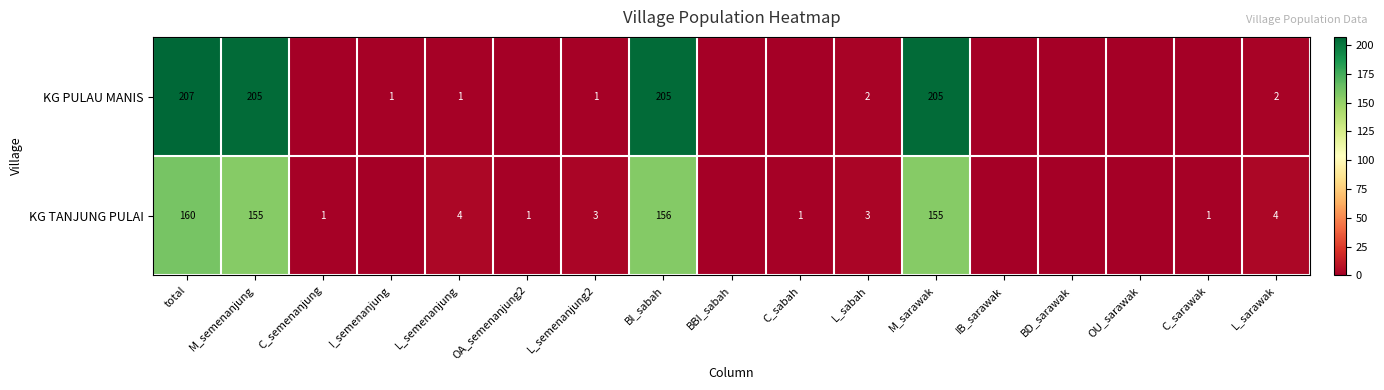

At which category is the sum across all series the highest?

total